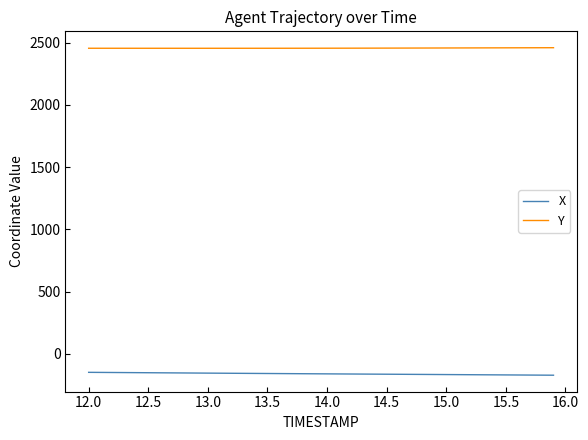

What are all the series names shown in the legend?

X, Y